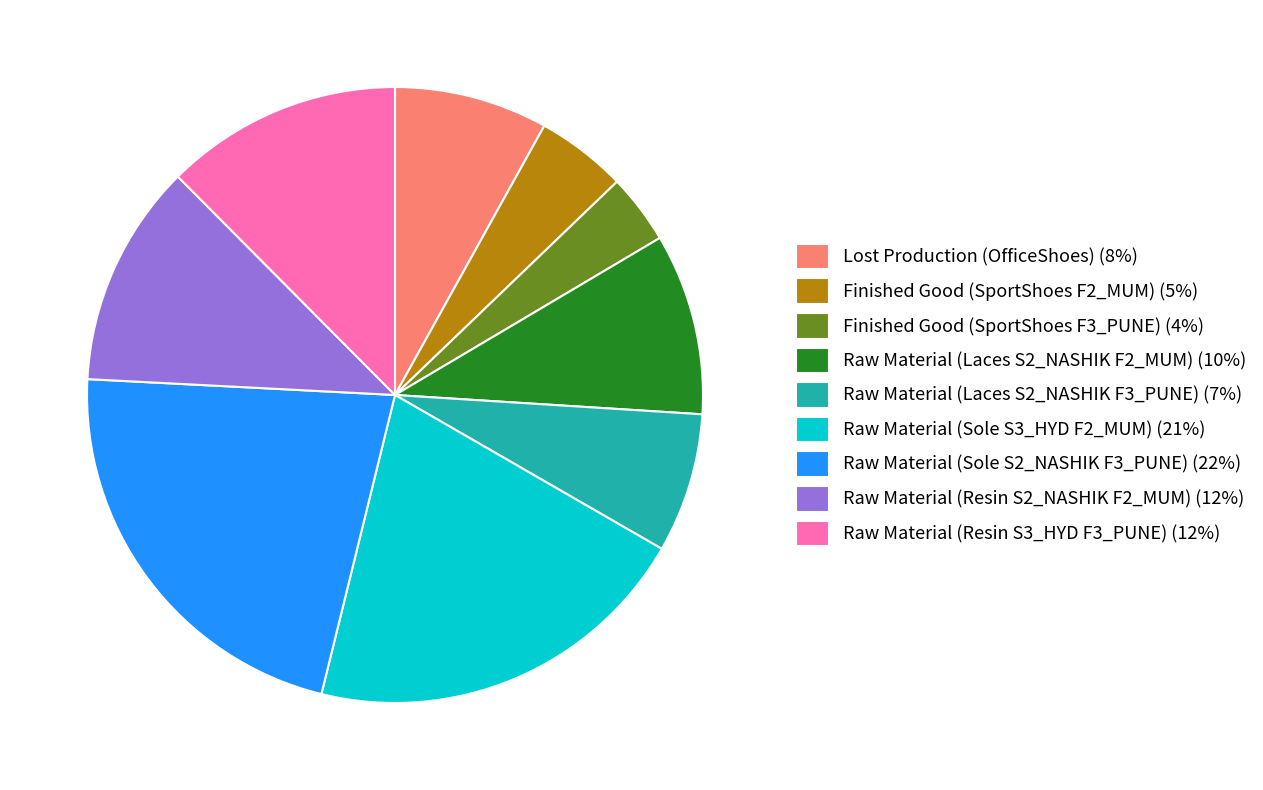

Rank the categories by value from lowest to highest.

Finished Good (SportShoes F3_PUNE), Finished Good (SportShoes F2_MUM), Raw Material (Laces S2_NASHIK F3_PUNE), Lost Production (OfficeShoes), Raw Material (Laces S2_NASHIK F2_MUM), Raw Material (Resin S2_NASHIK F2_MUM), Raw Material (Resin S3_HYD F3_PUNE), Raw Material (Sole S3_HYD F2_MUM), Raw Material (Sole S2_NASHIK F3_PUNE)